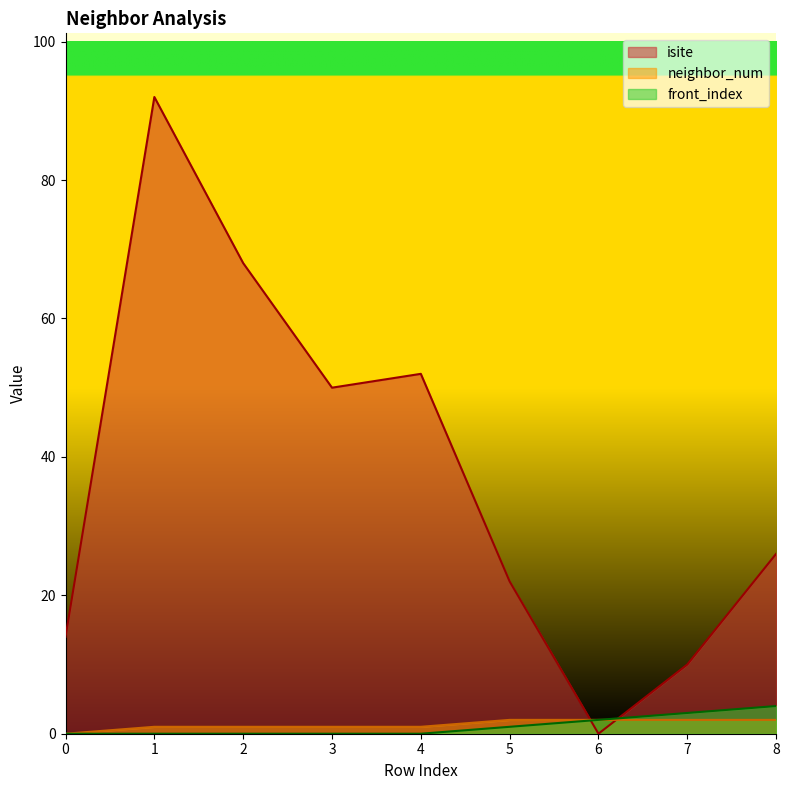

At which category is the sum across all series the highest?

1